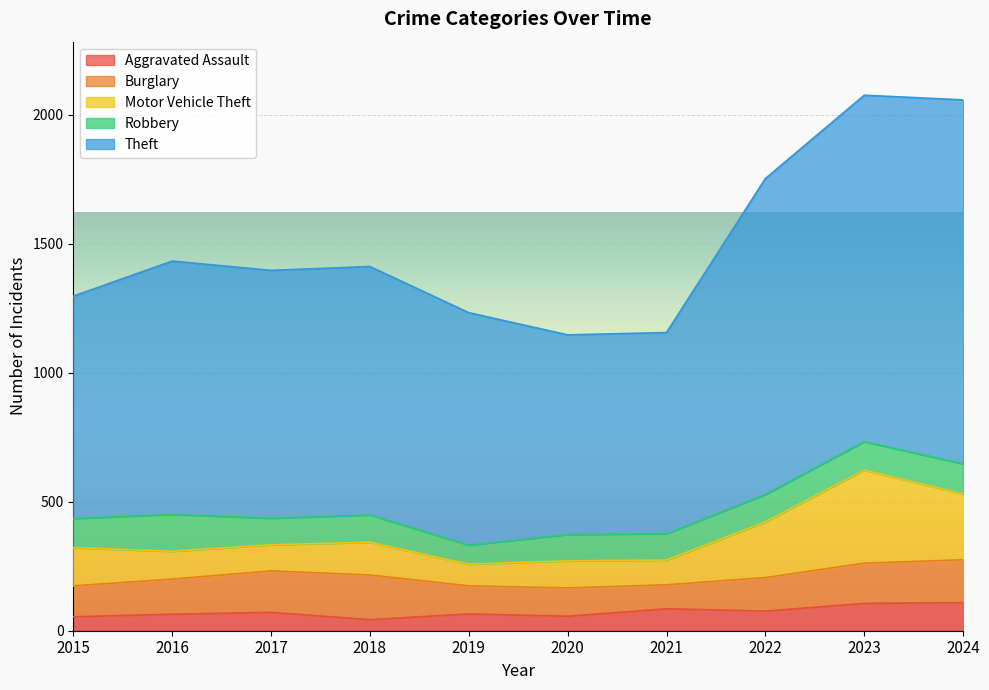

True or false: Burglary and Theft intersect in this chart.

False